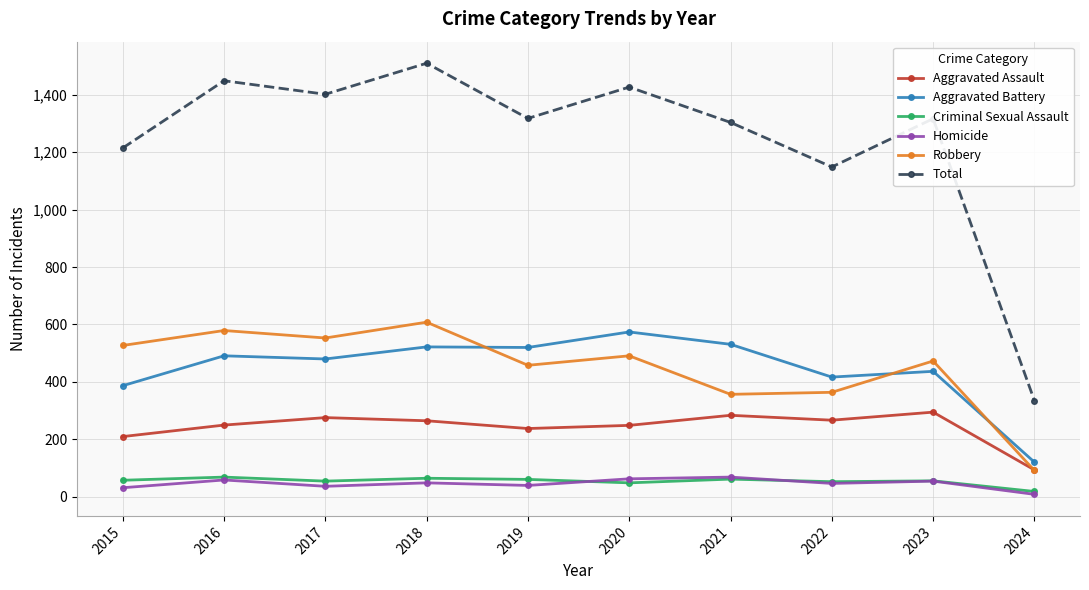

Which series has the widest spread of values?

Total